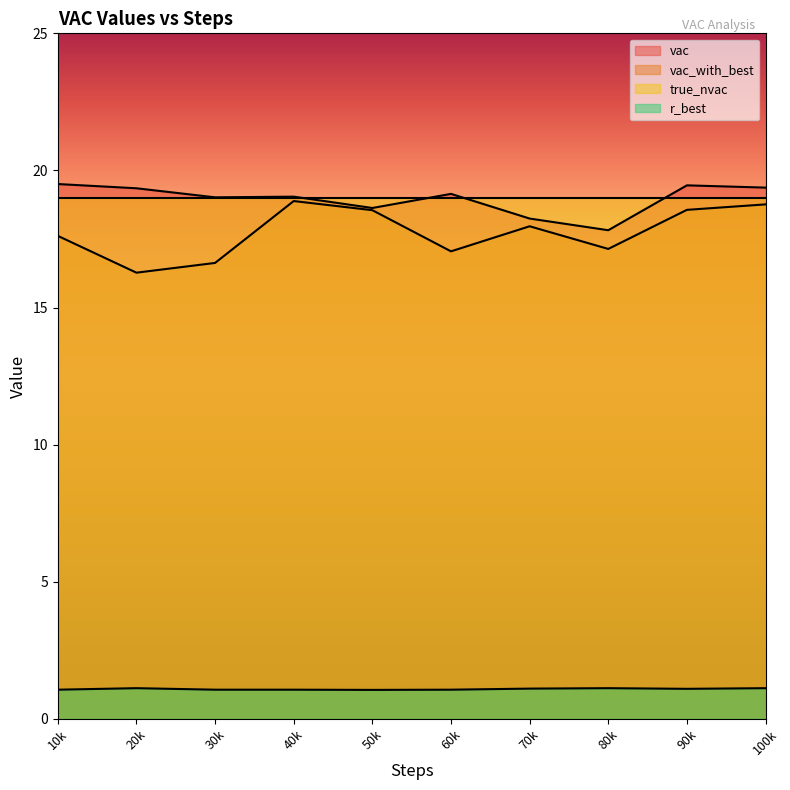

The true_nvac series shows 19.0 at 100000. True or false?

True